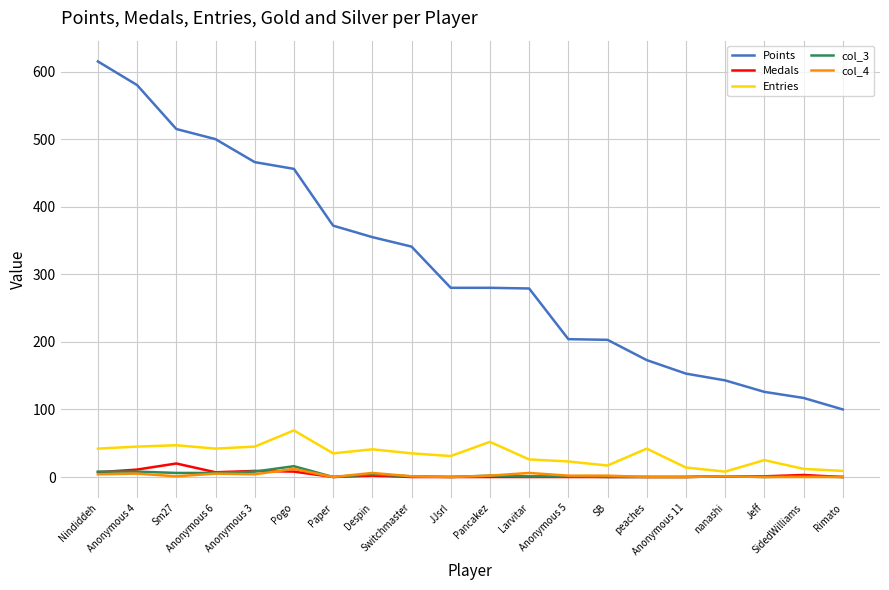

What is the greatest value displayed?

615